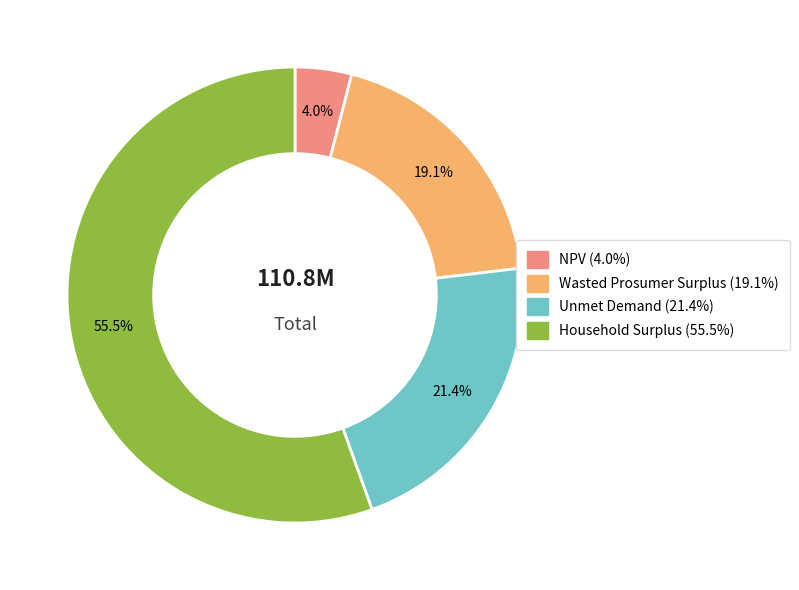

What is the ratio of the value at Household Surplus to the value at Wasted Prosumer Surplus?

2.9